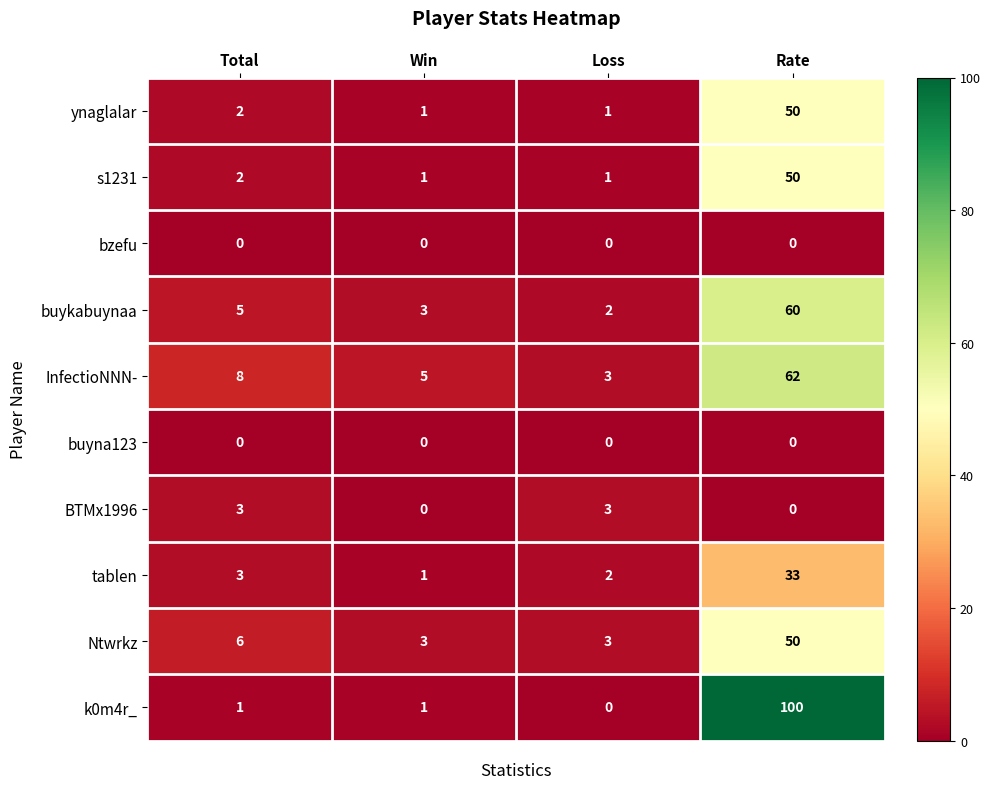

What is the difference between the BTMx1996 values at Loss and Rate?

3